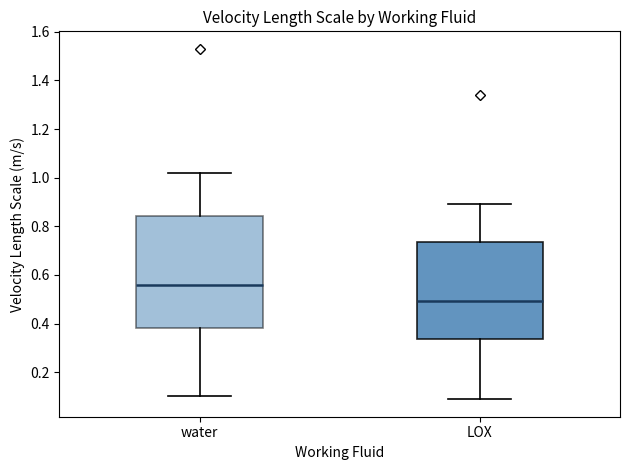

Which box has the highest median line?

water